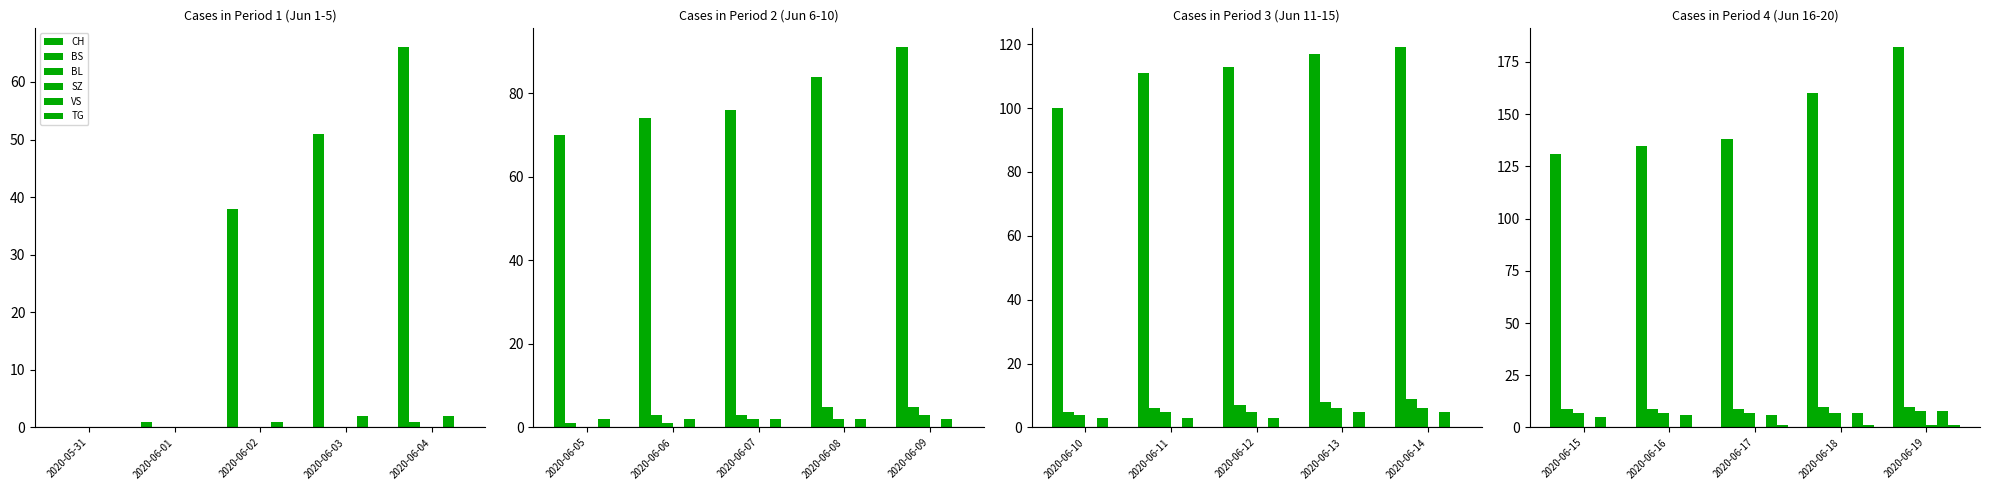

What are all the series names shown in the legend?

CH, BS, BL, SZ, VS, TG